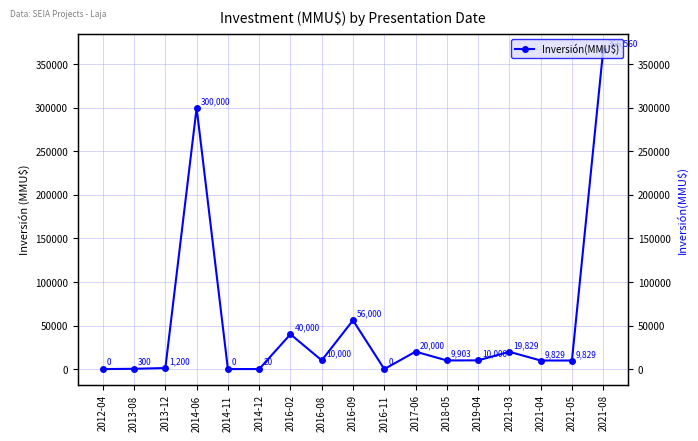

How many interior local peaks (higher than both neighbors) does the data have?

5